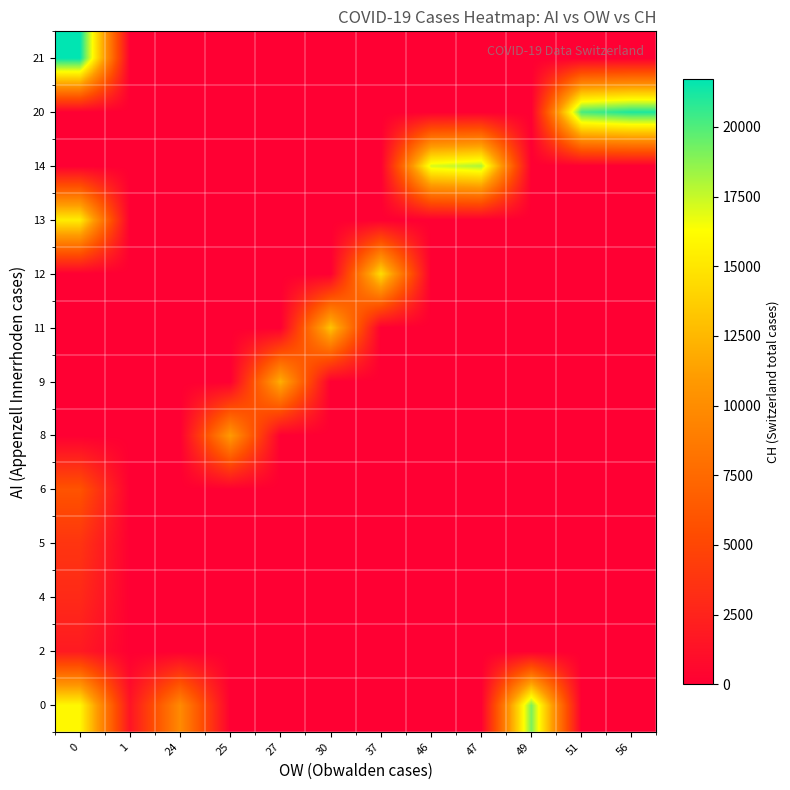

Between 47 and 27, which is larger?

47